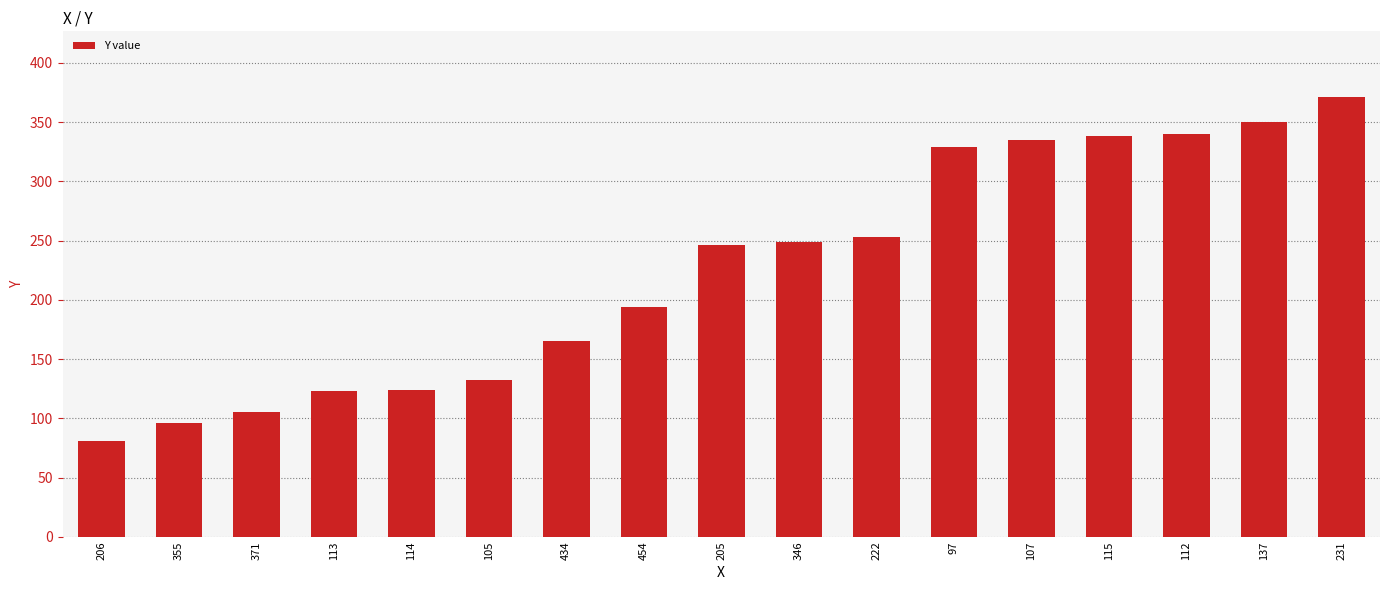

Which label corresponds to the smallest value in the chart?

206